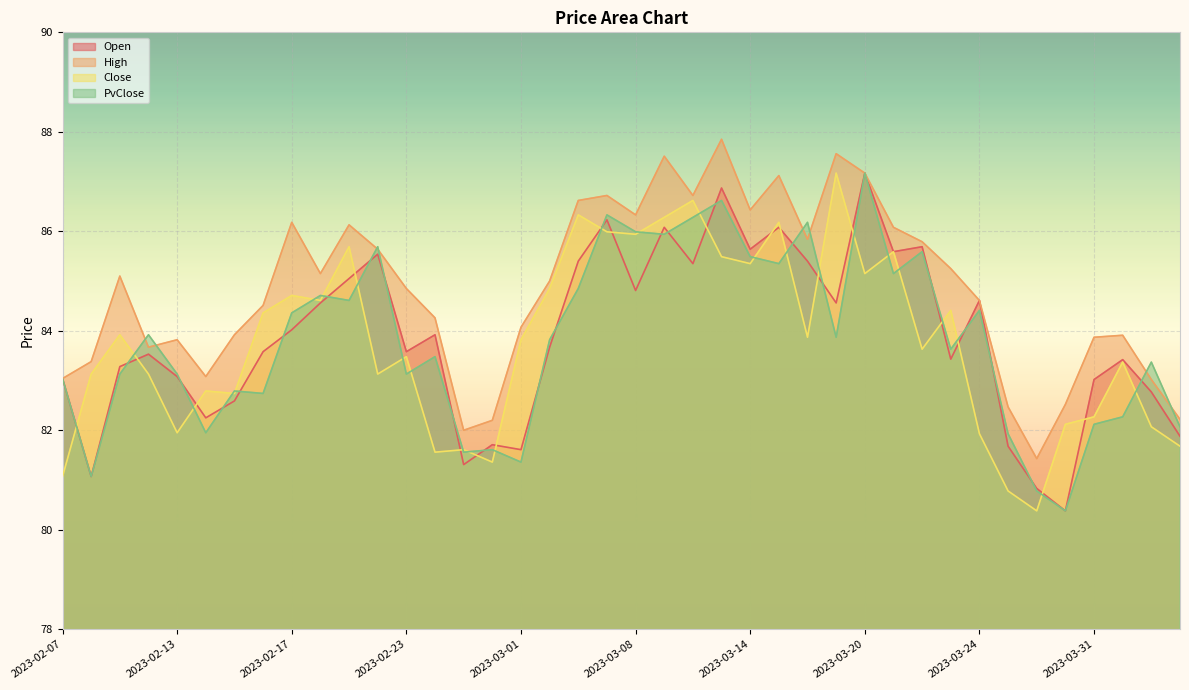

Reading left to right, list all the values displayed in this chart.

Open: 2023-02-07=83.0	2023-02-08=81.1	2023-02-09=83.3	2023-02-10=83.5	2023-02-13=83.1	2023-02-14=82.2	2023-02-15=82.6	2023-02-16=83.6	2023-02-17=84.0	2023-02-20=84.6	2023-02-21=85.0	2023-02-22=85.5	2023-02-23=83.6	2023-02-24=83.9	2023-02-27=81.3	2023-02-28=81.7	2023-03-01=81.6	2023-03-02=83.7	2023-03-03=85.4	2023-03-06=86.2	2023-03-08=84.8	2023-03-09=86.1	2023-03-10=85.3	2023-03-13=86.9	2023-03-14=85.6	2023-03-15=86.1	2023-03-16=85.4	2023-03-17=84.6	2023-03-20=87.2	2023-03-21=85.6	2023-03-22=85.7	2023-03-23=83.4	2023-03-24=84.6	2023-03-27=81.7	2023-03-28=80.8	2023-03-29=80.4	2023-03-31=83.0	2023-04-03=83.4	2023-04-05=82.8	2023-04-06=81.9
High: 2023-02-07=83.0	2023-02-08=83.4	2023-02-09=85.1	2023-02-10=83.7	2023-02-13=83.8	2023-02-14=83.1	2023-02-15=83.9	2023-02-16=84.5	2023-02-17=86.2	2023-02-20=85.2	2023-02-21=86.1	2023-02-22=85.6	2023-02-23=84.8	2023-02-24=84.3	2023-02-27=82.0	2023-02-28=82.2	2023-03-01=84.1	2023-03-02=85.0	2023-03-03=86.6	2023-03-06=86.7	2023-03-08=86.3	2023-03-09=87.5	2023-03-10=86.7	2023-03-13=87.8	2023-03-14=86.4	2023-03-15=87.1	2023-03-16=85.8	2023-03-17=87.6	2023-03-20=87.2	2023-03-21=86.1	2023-03-22=85.8	2023-03-23=85.2	2023-03-24=84.6	2023-03-27=82.5	2023-03-28=81.4	2023-03-29=82.5	2023-03-31=83.9	2023-04-03=83.9	2023-04-05=83.0	2023-04-06=82.2
Close: 2023-02-07=81.1	2023-02-08=83.1	2023-02-09=83.9	2023-02-10=83.1	2023-02-13=82.0	2023-02-14=82.8	2023-02-15=82.7	2023-02-16=84.4	2023-02-17=84.7	2023-02-20=84.6	2023-02-21=85.7	2023-02-22=83.1	2023-02-23=83.5	2023-02-24=81.6	2023-02-27=81.6	2023-02-28=81.4	2023-03-01=83.8	2023-03-02=84.8	2023-03-03=86.3	2023-03-06=86.0	2023-03-08=85.9	2023-03-09=86.3	2023-03-10=86.6	2023-03-13=85.5	2023-03-14=85.3	2023-03-15=86.2	2023-03-16=83.9	2023-03-17=87.2	2023-03-20=85.2	2023-03-21=85.6	2023-03-22=83.6	2023-03-23=84.4	2023-03-24=81.9	2023-03-27=80.8	2023-03-28=80.4	2023-03-29=82.1	2023-03-31=82.3	2023-04-03=83.4	2023-04-05=82.1	2023-04-06=81.7
PvClose: 2023-02-07=83.0	2023-02-08=81.1	2023-02-09=83.1	2023-02-10=83.9	2023-02-13=83.1	2023-02-14=82.0	2023-02-15=82.8	2023-02-16=82.7	2023-02-17=84.4	2023-02-20=84.7	2023-02-21=84.6	2023-02-22=85.7	2023-02-23=83.1	2023-02-24=83.5	2023-02-27=81.6	2023-02-28=81.6	2023-03-01=81.4	2023-03-02=83.8	2023-03-03=84.8	2023-03-06=86.3	2023-03-08=86.0	2023-03-09=85.9	2023-03-10=86.3	2023-03-13=86.6	2023-03-14=85.5	2023-03-15=85.3	2023-03-16=86.2	2023-03-17=83.9	2023-03-20=87.2	2023-03-21=85.2	2023-03-22=85.6	2023-03-23=83.6	2023-03-24=84.4	2023-03-27=81.9	2023-03-28=80.8	2023-03-29=80.4	2023-03-31=82.1	2023-04-03=82.3	2023-04-05=83.4	2023-04-06=82.1